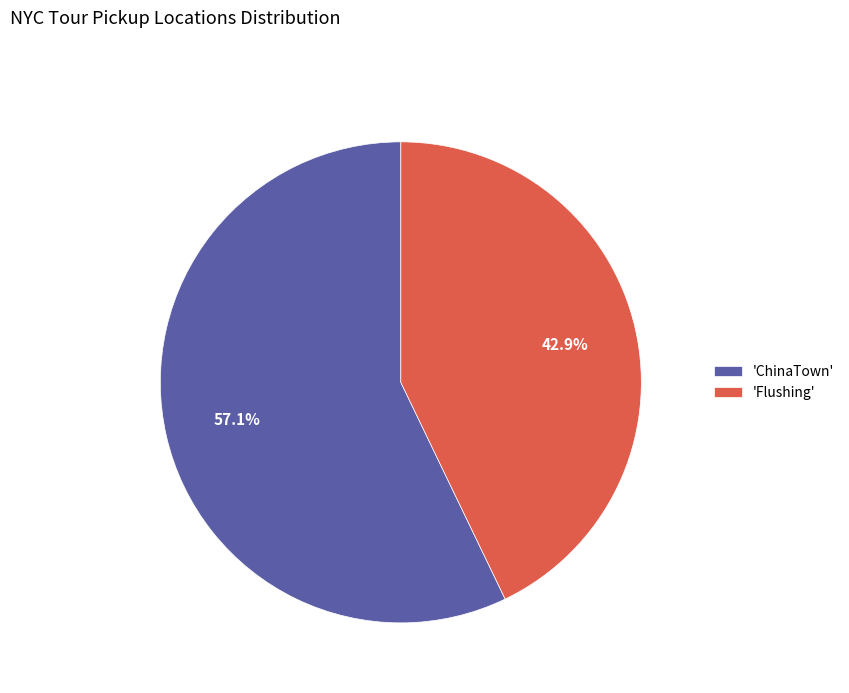

What is the ratio of the value at 'ChinaTown' to the value at 'Flushing'?

1.3